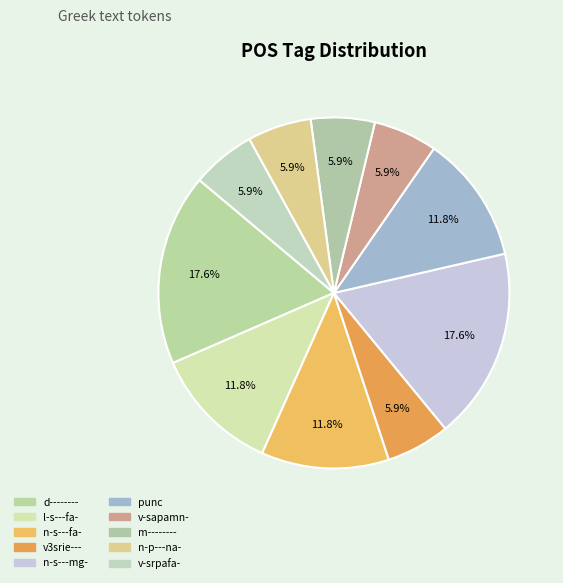

Count the number of slices in the pie.

10